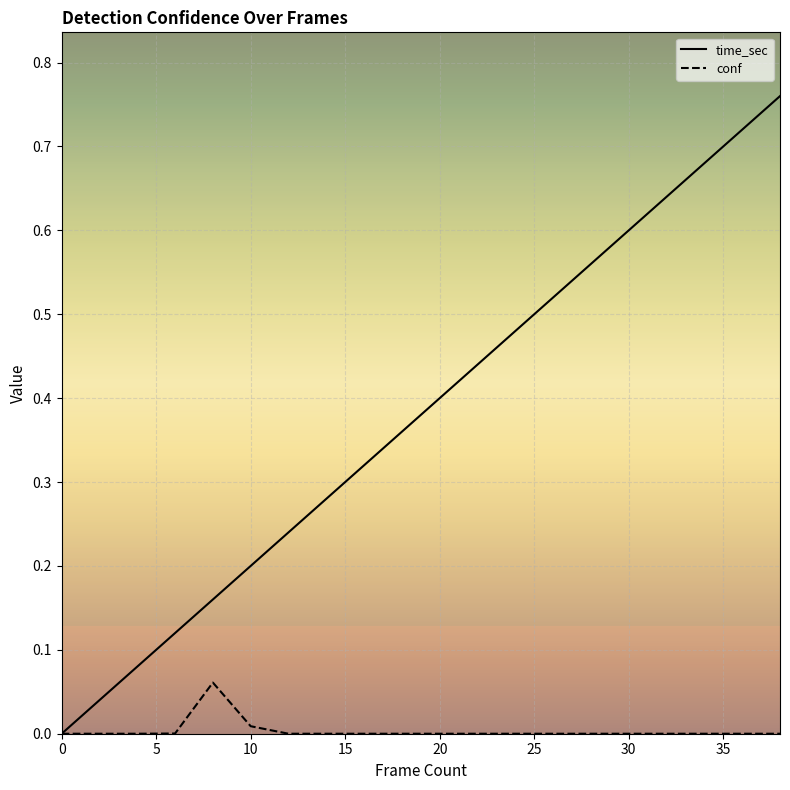

Rank the series by their maximum value, from lowest to highest.

conf, time_sec